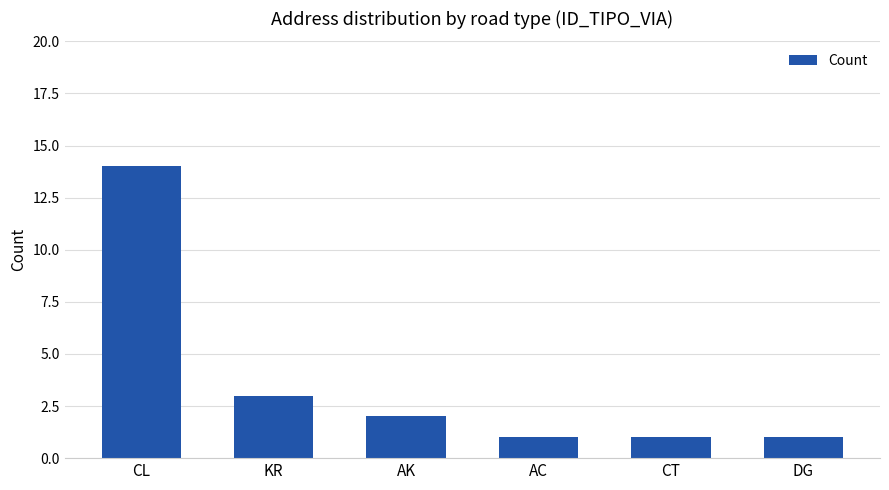

True or false: the data shows 5 at KR.

False